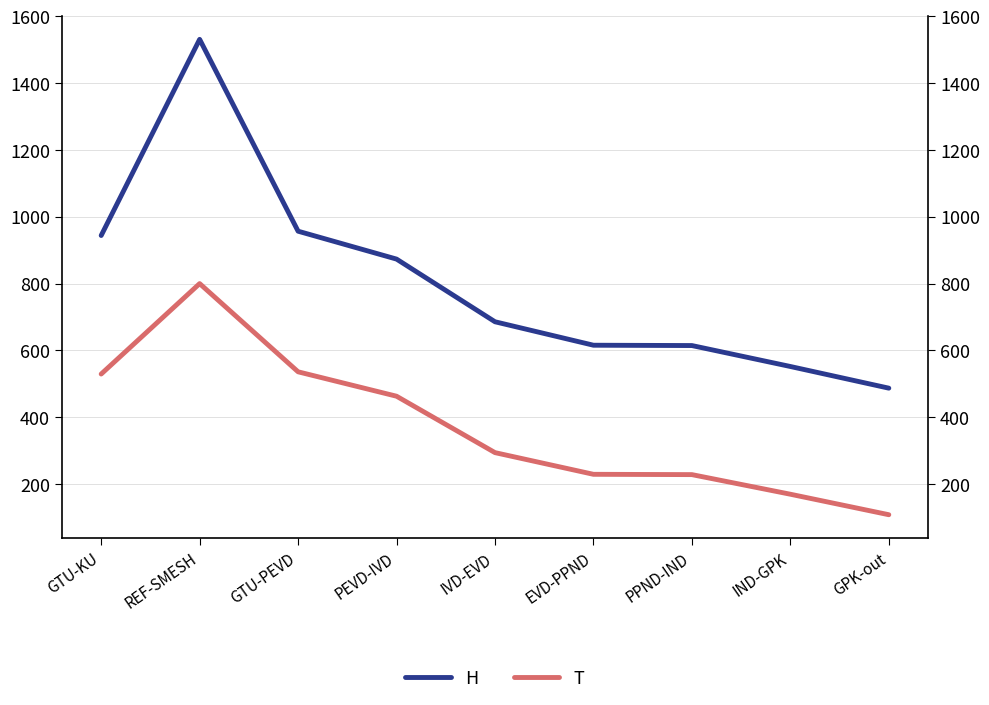

In H, how many points are higher than both neighbors (excluding endpoints)?

1